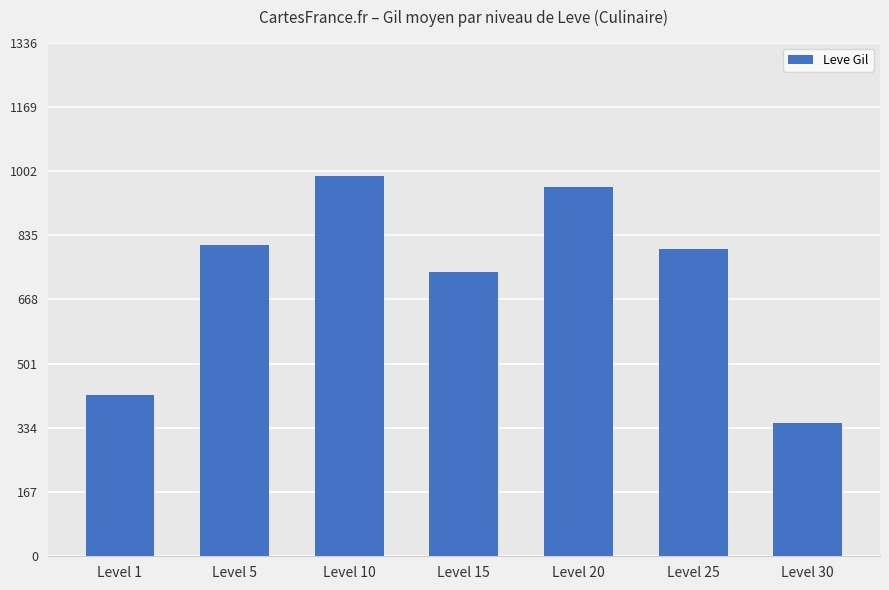

What is the change in value from Level 10 to Level 25?

-190